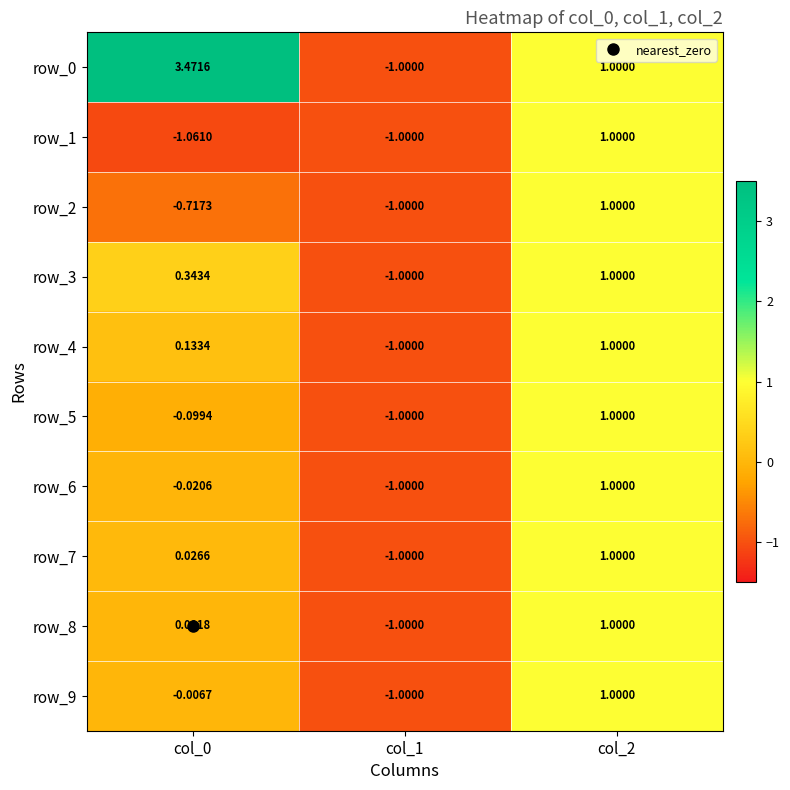

Which series changed the most between col_0 and col_1?

row_0